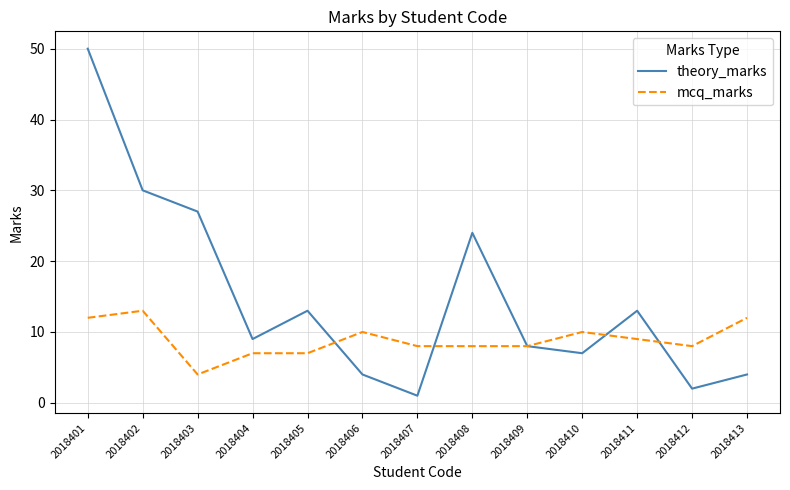

In theory_marks, how many points are lower than both neighbors (excluding endpoints)?

4